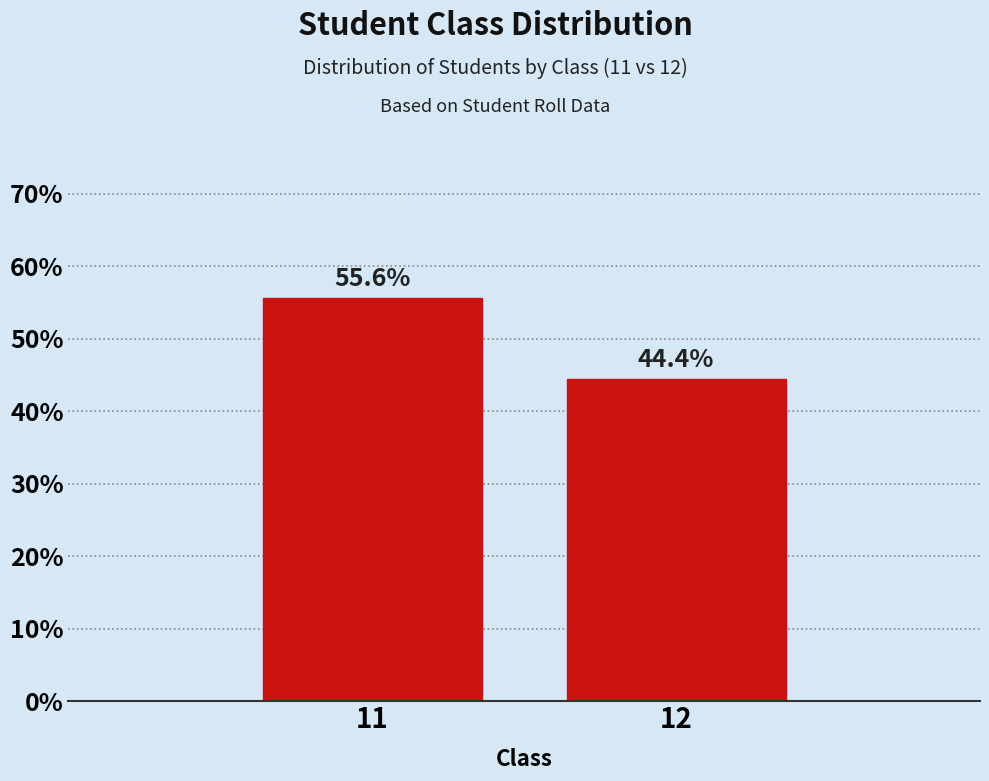

Reading left to right, what are all the values shown in this chart?

55.6	44.4